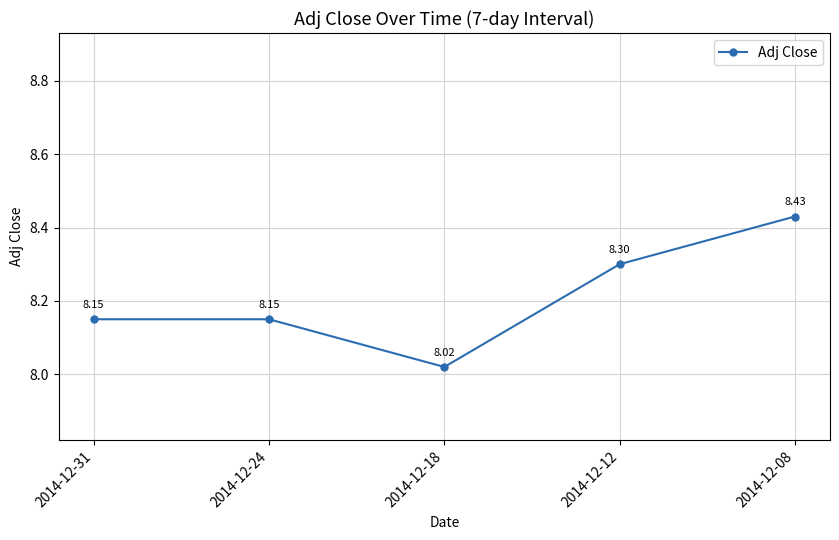

Between 2014-12-12 and 2014-12-18, which is larger?

2014-12-12